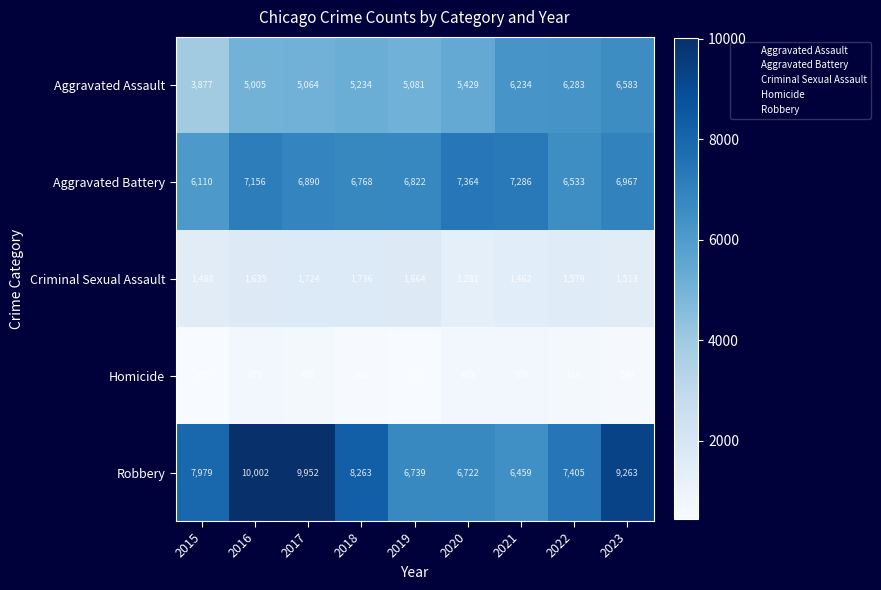

The value of Homicide at 2022 is 400. True or false?

False